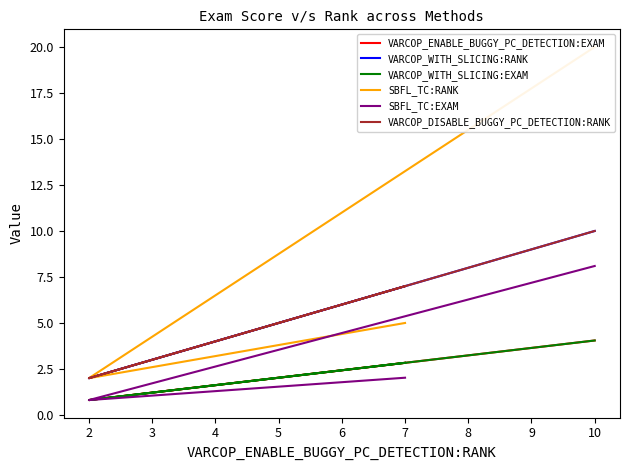

True or false: VARCOP_WITH_SLICING:RANK has a value of 3.1 at 2.

False